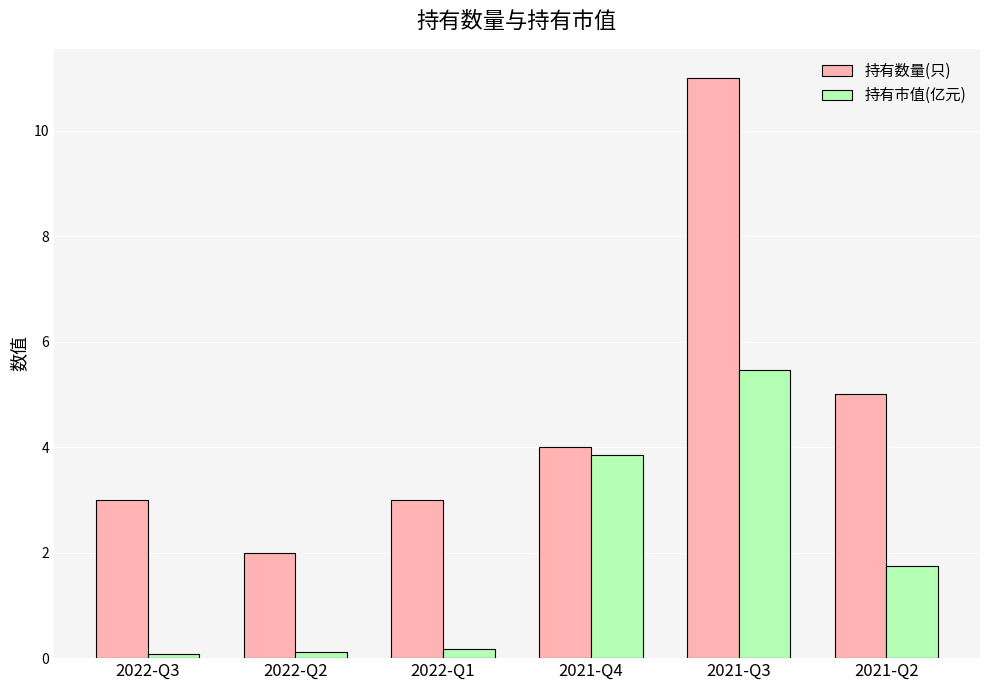

At how many categories does at least one series exceed 1?

6